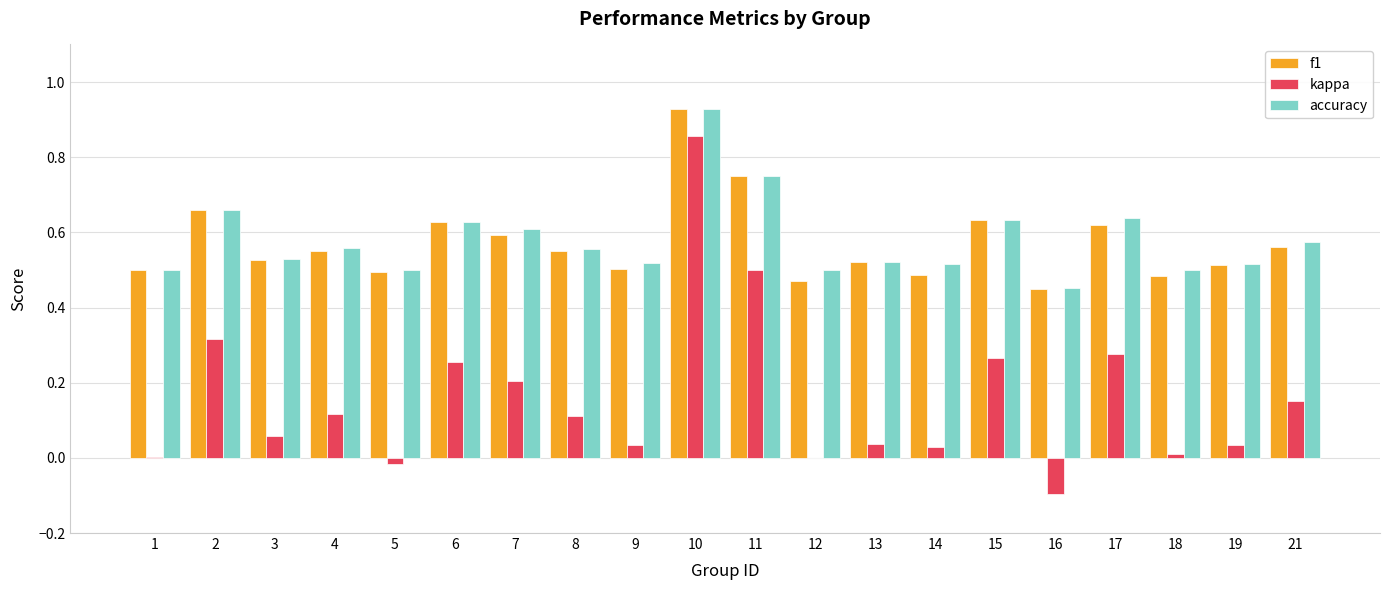

Which series has the largest range (max minus min)?

kappa